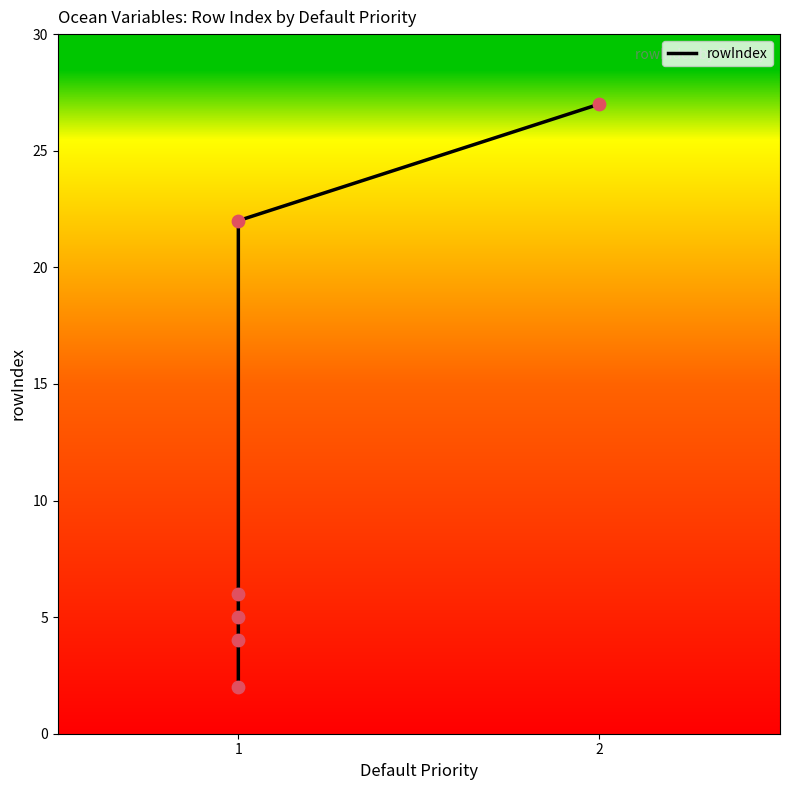

What is the change in value from 1 to 2?

+22